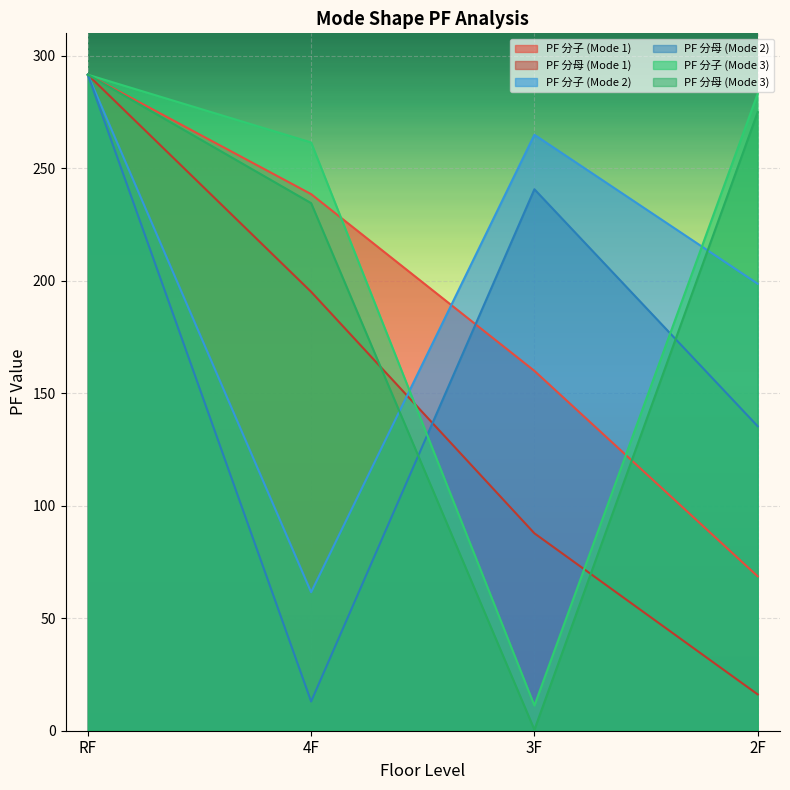

List the labels in order of PF_numerator_3 value, largest first.

RF, 2F, 4F, 3F